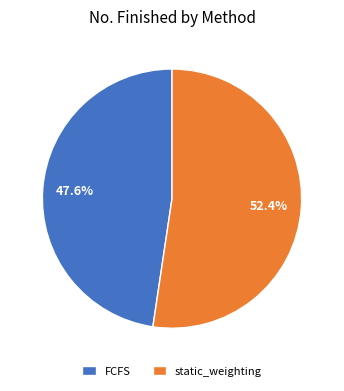

Which category has the biggest portion of the pie?

static_weighting